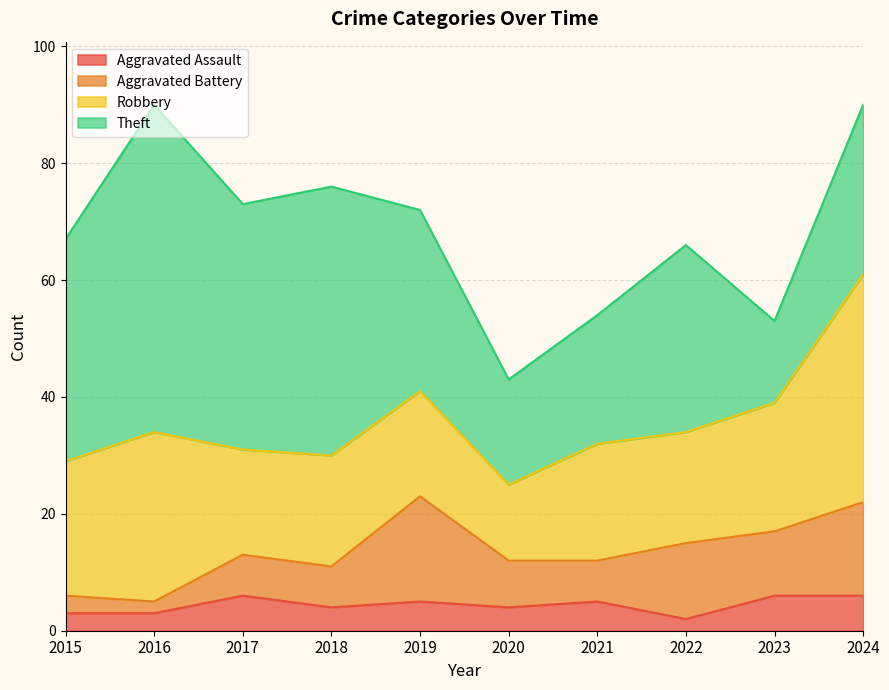

What is the value of the Robbery point at the 5th from the left?

18